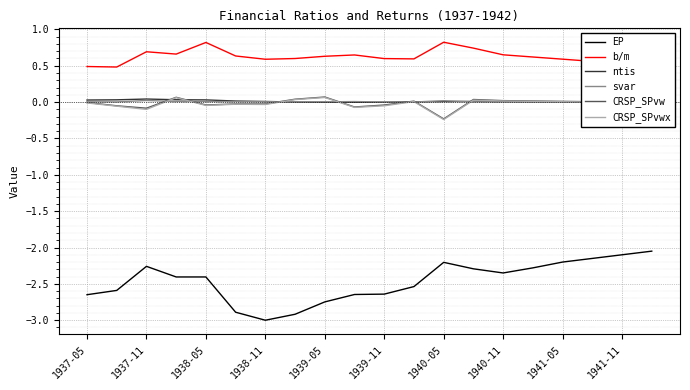

How many lines are shown in the chart?

6